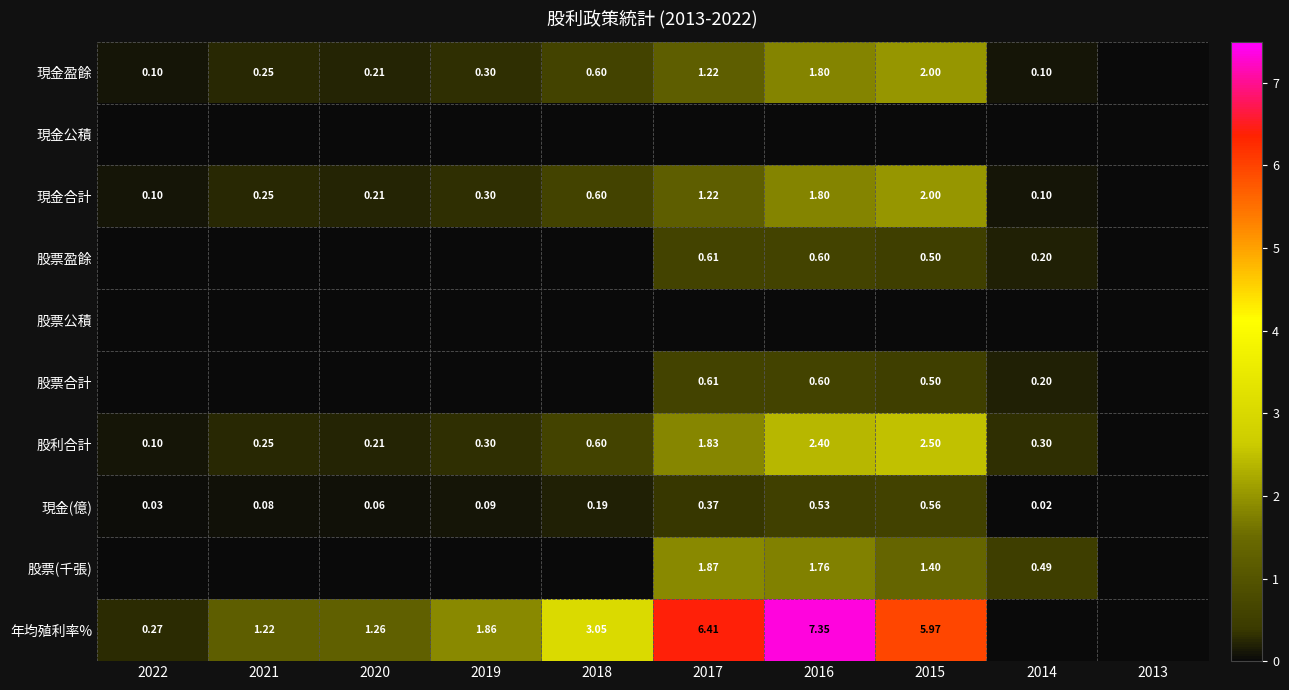

Which series changed the most between 2019 and 2016?

年均殖利率%